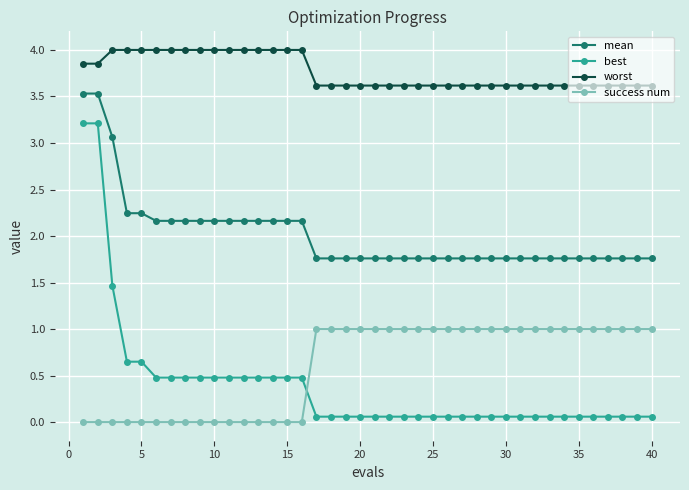

Which series has the largest total across all categories?

worst